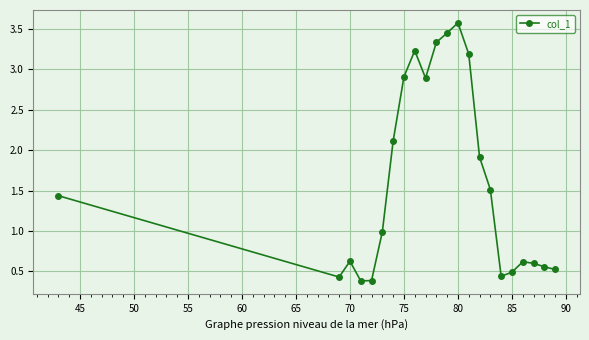

Is this an area chart (filled region under the line)?

No